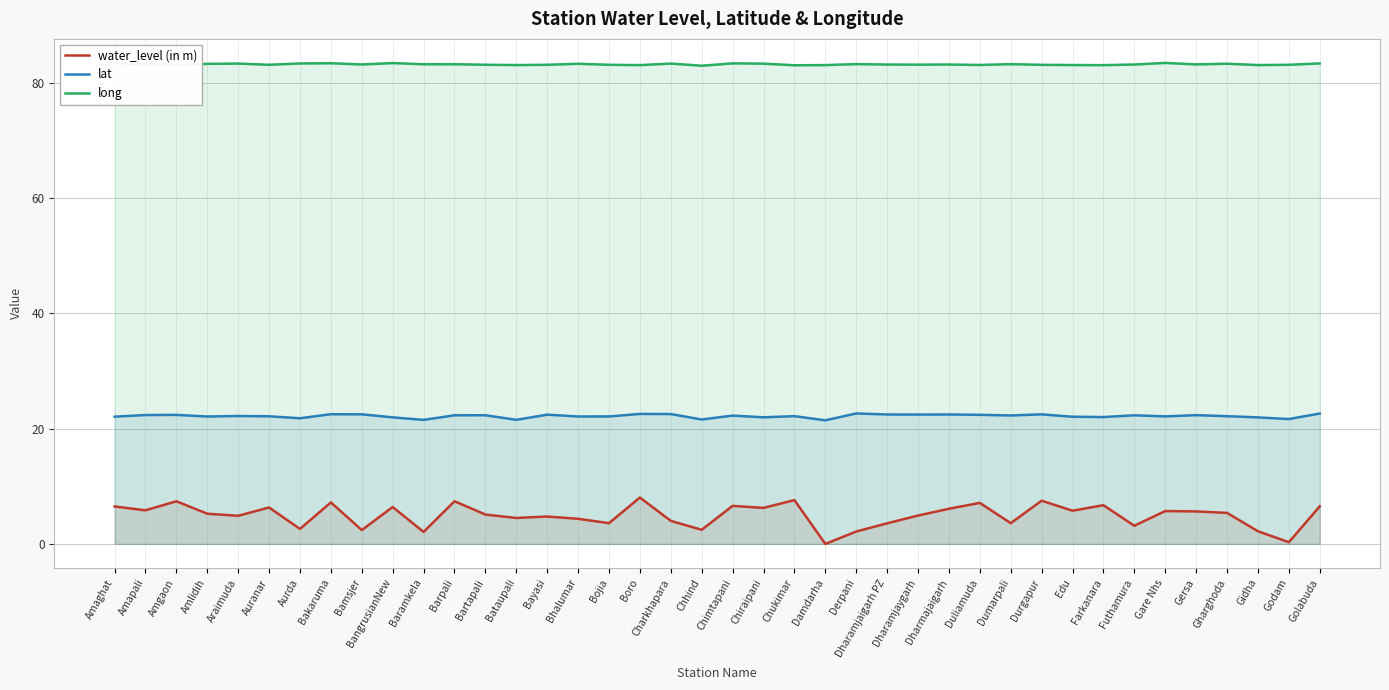

Reading left to right, transcribe all the data shown in this chart.

water_level (in m): Amaghat=6.5	Amapali=5.8	Amgaon=7.4	Amlidih=5.2	Araimuda=4.9	Auranar=6.3	Aurda=2.6	Bakaruma=7.2	Bamsjer=2.4	BangrusianNew=6.4	Baramkela=2.1	Barpali=7.4	Bartapali=5.1	Bataupali=4.5	Bayasi=4.8	Bhalumar=4.4	Bojia=3.6	Boro=8.1	Charkhapara=4.0	Chhind=2.5	Chimtapani=6.6	Chiraipani=6.2	Chukimar=7.6	Damdarha=0.0	Derpani=2.1	Dharamjaigarh PZ=3.6	Dharamjaygarh=4.9	Dharmajaigarh=6.1	Duliamuda=7.1	Dumarpali=3.6	Durgapur=7.5	Edu=5.8	Farkanara=6.7	Futhamura=3.1	Gare Nhs=5.7	Gersa=5.6	Gharghoda=5.4	Gidha=2.2	Godam=0.3	Golabuda=6.5
lat: Amaghat=22.1	Amapali=22.4	Amgaon=22.4	Amlidih=22.1	Araimuda=22.2	Auranar=22.2	Aurda=21.8	Bakaruma=22.5	Bamsjer=22.5	BangrusianNew=22.0	Baramkela=21.5	Barpali=22.3	Bartapali=22.3	Bataupali=21.5	Bayasi=22.4	Bhalumar=22.1	Bojia=22.1	Boro=22.6	Charkhapara=22.5	Chhind=21.6	Chimtapani=22.3	Chiraipani=22.0	Chukimar=22.2	Damdarha=21.5	Derpani=22.6	Dharamjaigarh PZ=22.5	Dharamjaygarh=22.5	Dharmajaigarh=22.5	Duliamuda=22.4	Dumarpali=22.3	Durgapur=22.5	Edu=22.1	Farkanara=22.0	Futhamura=22.3	Gare Nhs=22.1	Gersa=22.3	Gharghoda=22.2	Gidha=22.0	Godam=21.7	Golabuda=22.6
long: Amaghat=83.4	Amapali=83.2	Amgaon=83.2	Amlidih=83.3	Araimuda=83.4	Auranar=83.2	Aurda=83.4	Bakaruma=83.4	Bamsjer=83.2	BangrusianNew=83.5	Baramkela=83.3	Barpali=83.3	Bartapali=83.2	Bataupali=83.1	Bayasi=83.2	Bhalumar=83.3	Bojia=83.2	Boro=83.1	Charkhapara=83.4	Chhind=83.0	Chimtapani=83.4	Chiraipani=83.4	Chukimar=83.1	Damdarha=83.1	Derpani=83.3	Dharamjaigarh PZ=83.2	Dharamjaygarh=83.2	Dharmajaigarh=83.2	Duliamuda=83.1	Dumarpali=83.3	Durgapur=83.2	Edu=83.1	Farkanara=83.1	Futhamura=83.2	Gare Nhs=83.5	Gersa=83.2	Gharghoda=83.4	Gidha=83.1	Godam=83.2	Golabuda=83.4